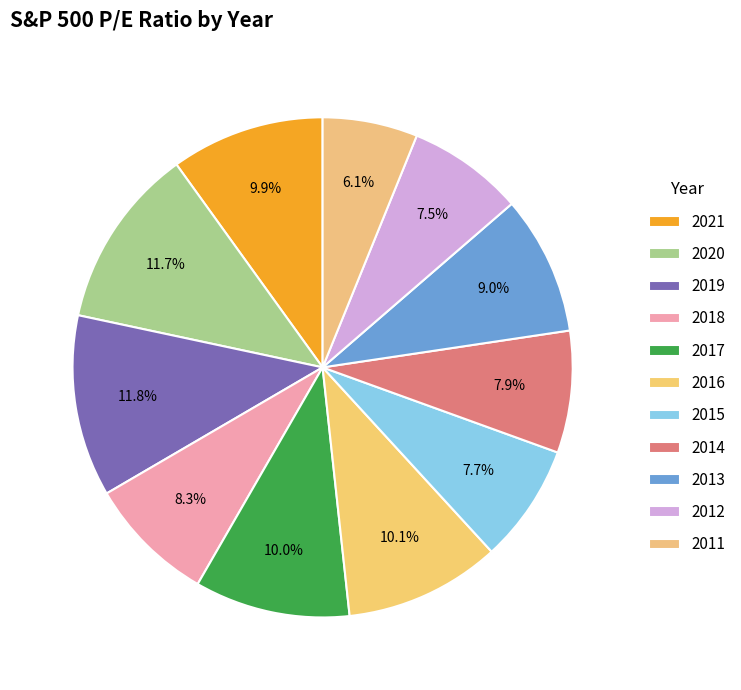

To the nearest percent, what portion does 2019 represent?

12%